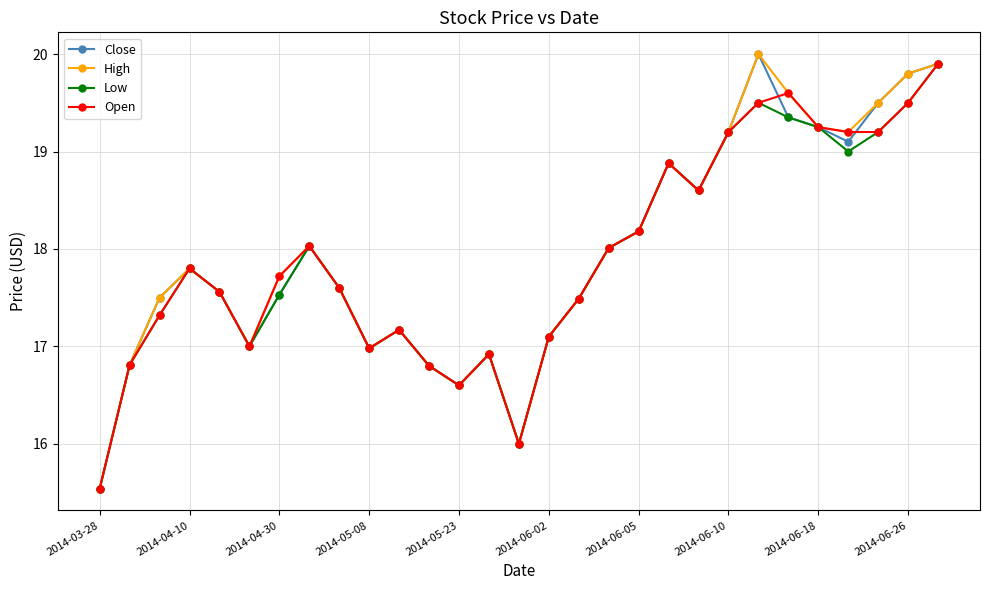

What is the value of the High point at the 10th from the left?

17.0